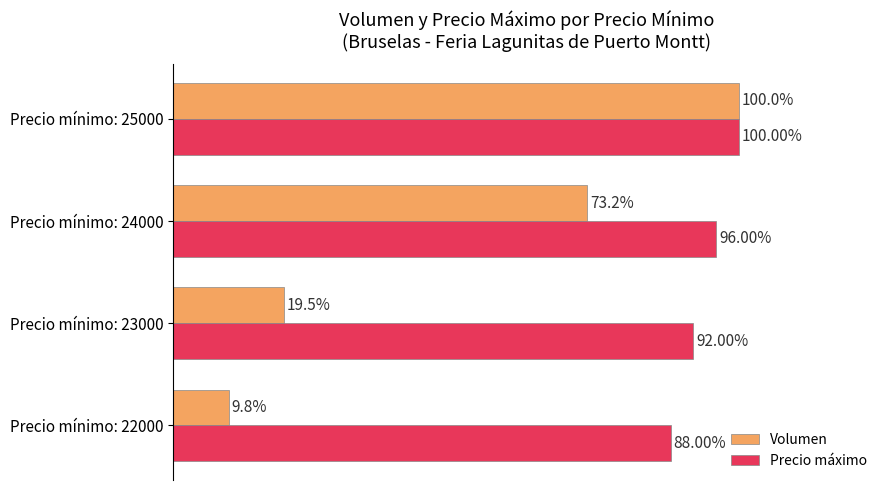

Which series has the largest range (max minus min)?

Volumen